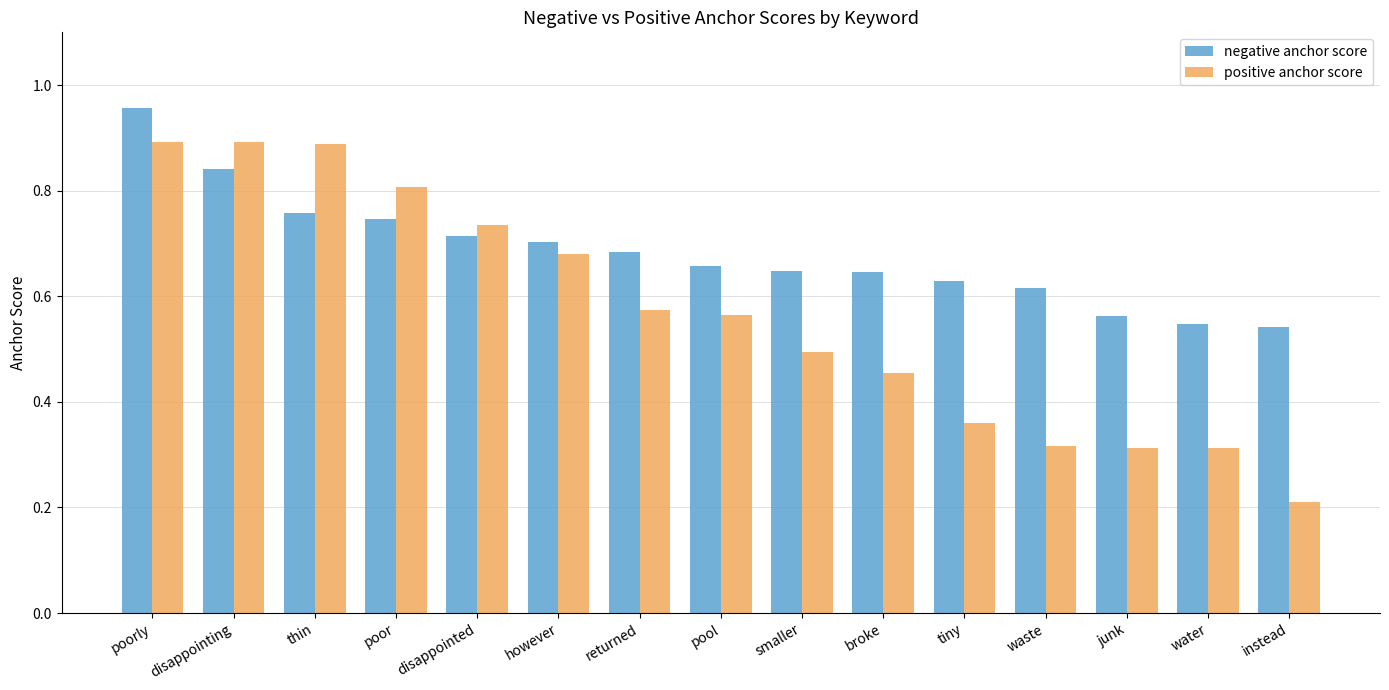

What is the label of the 15th bar from the right?

poorly